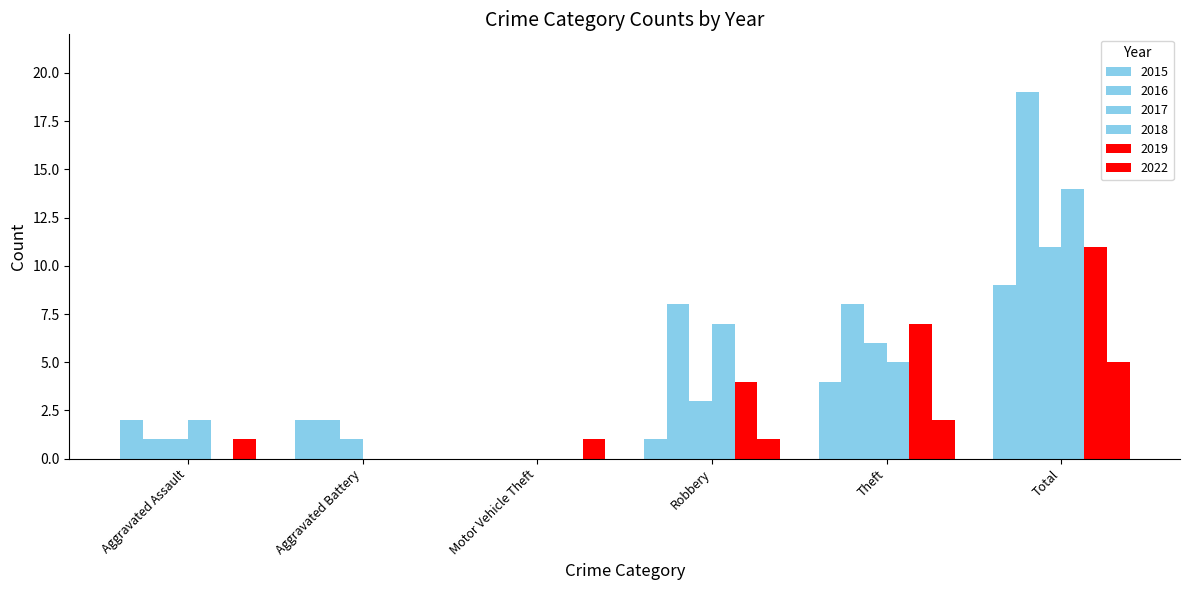

How many values in 2022 are above zero?

5